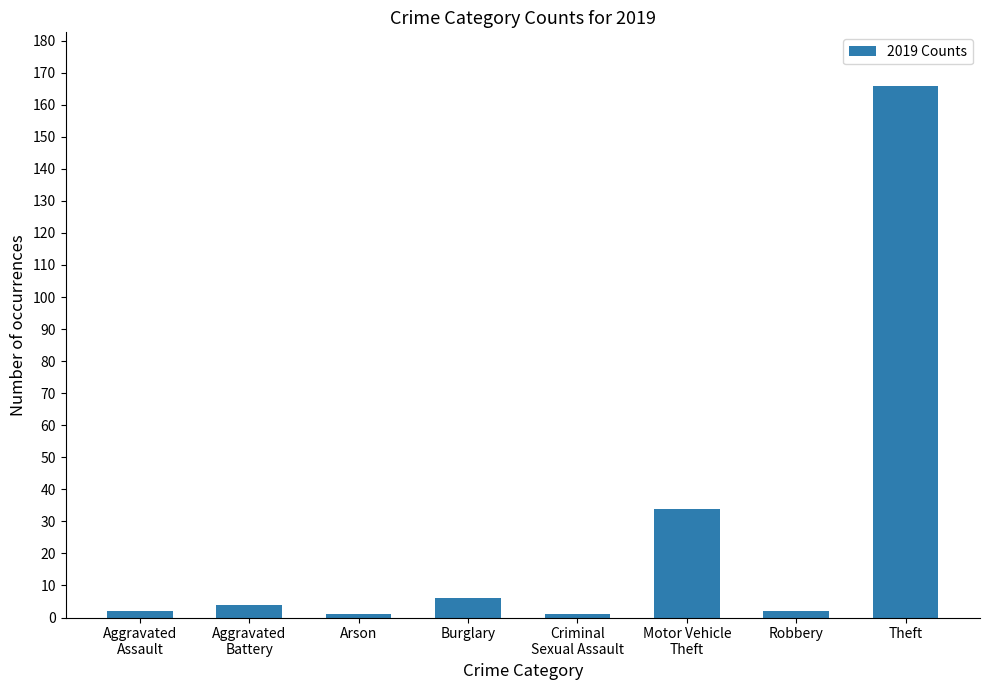

What is the label of the 3rd bar from the right?

Motor Vehicle
Theft